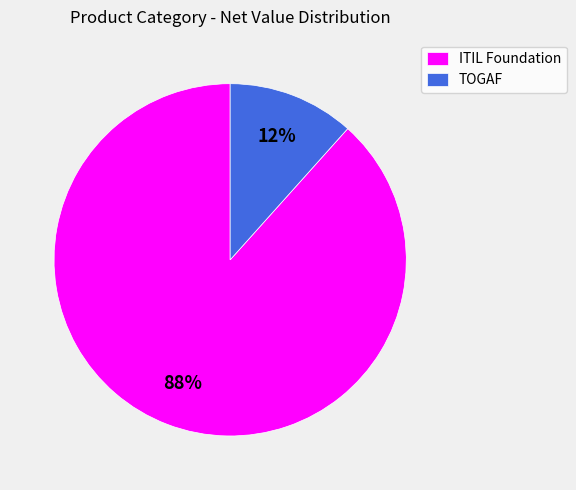

Which slice is the smallest?

TOGAF